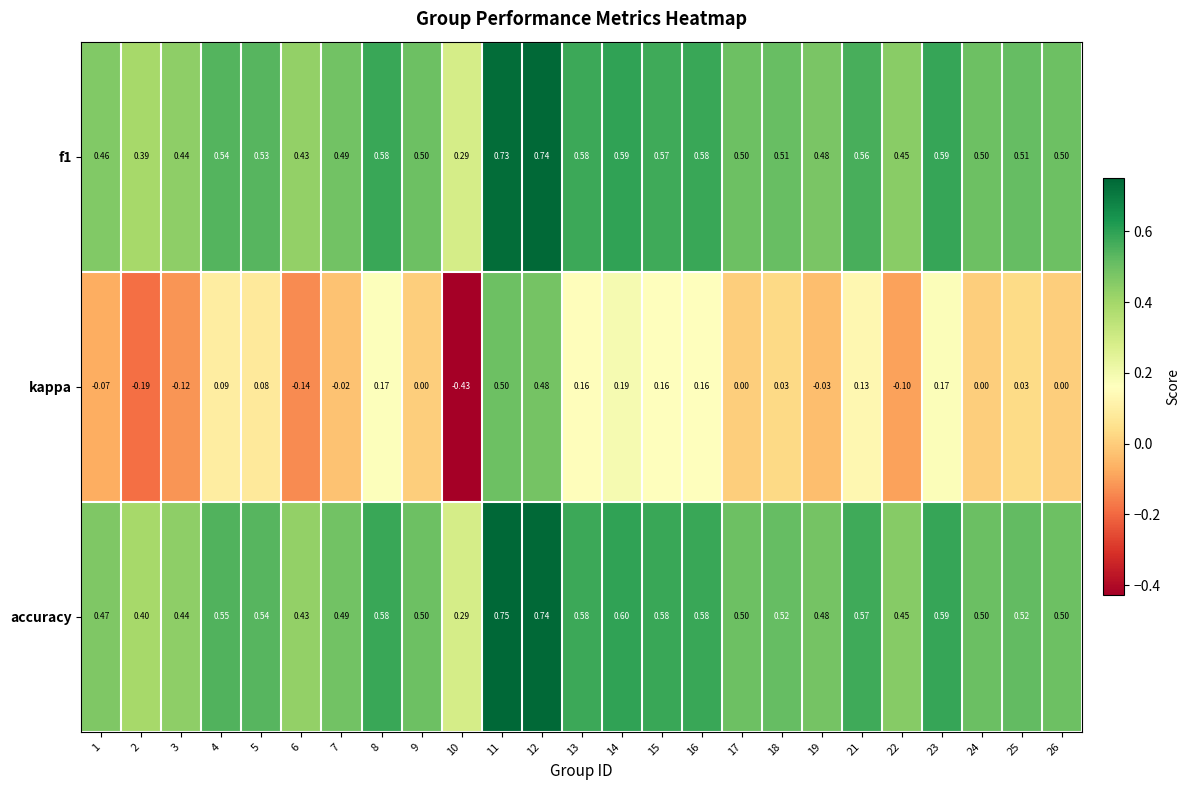

How many data points does each series have?

25